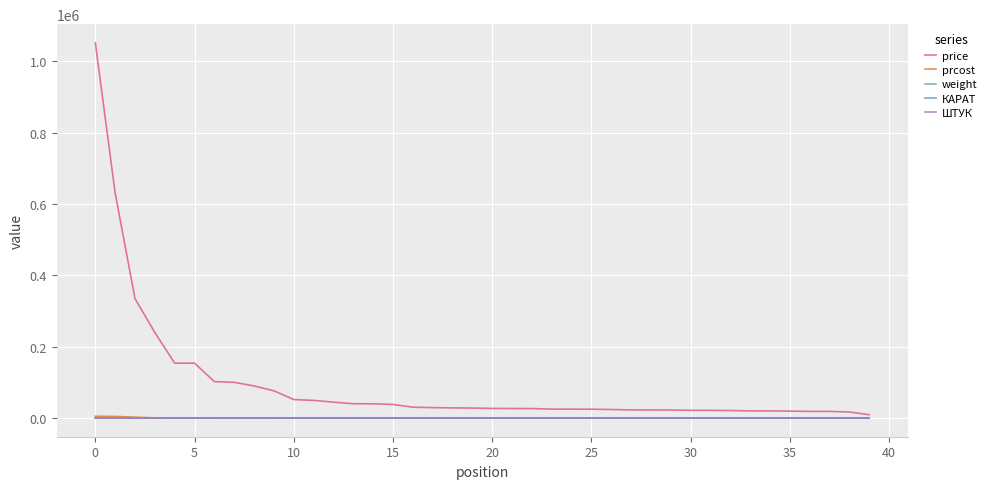

Which series has the widest spread of values?

price